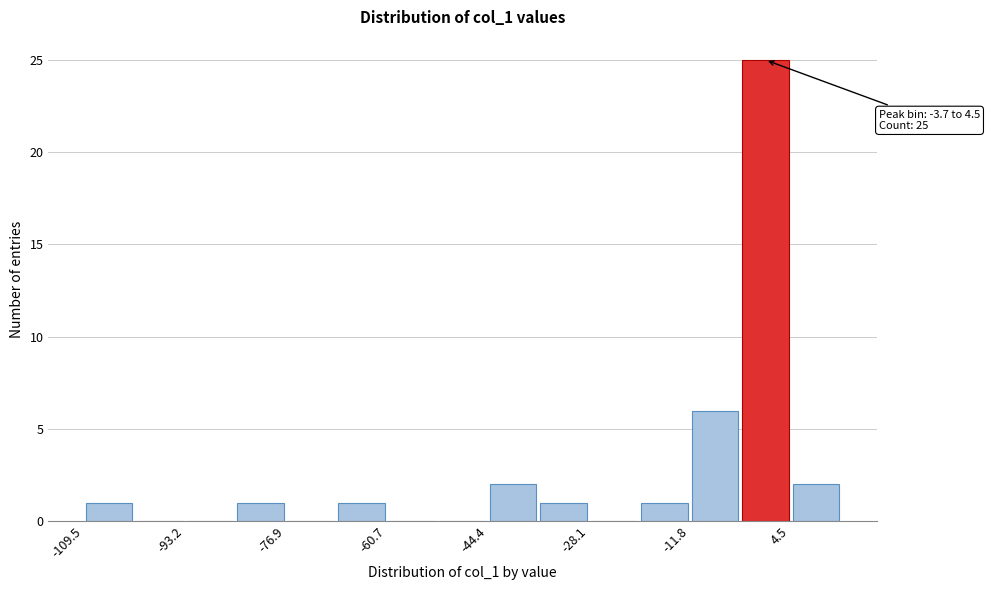

Which range on the x-axis has the tallest bar?

-4 to 4